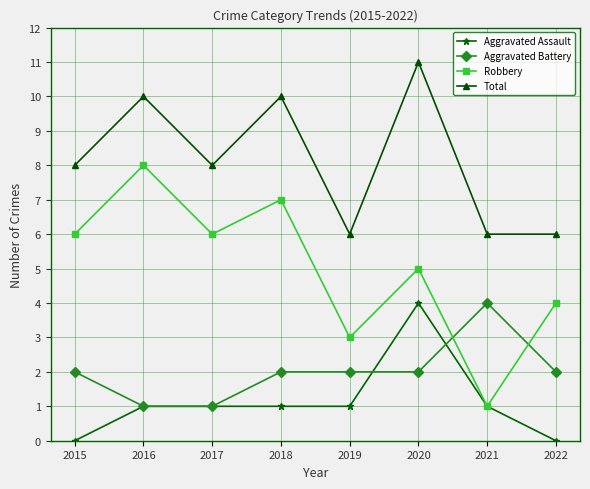

True or false: Aggravated Battery has a value of 2 at 2019.

True